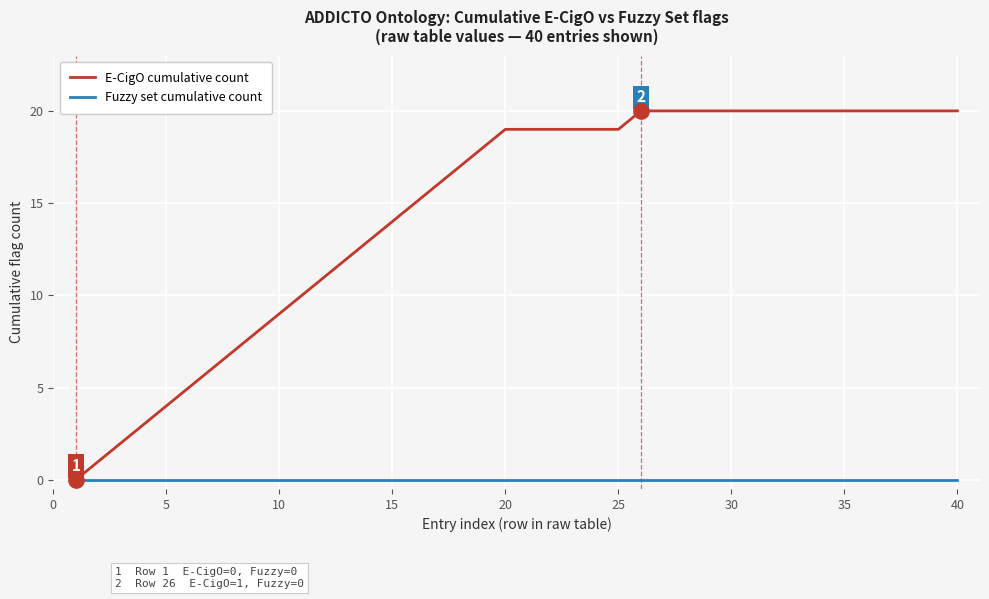

Which series has the widest spread of values?

E-CigO cumulative count